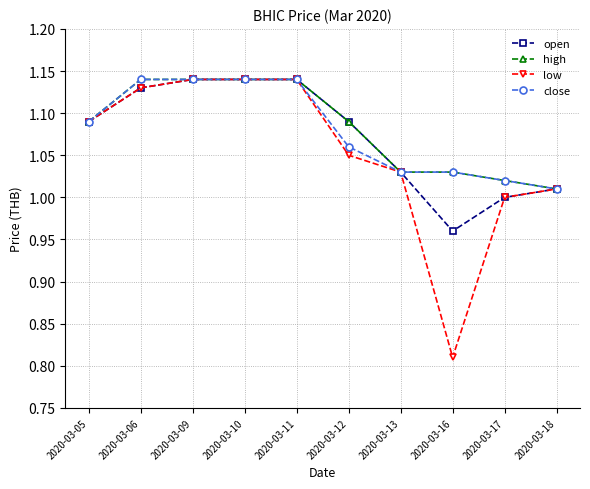

Which series has the largest range (max minus min)?

low